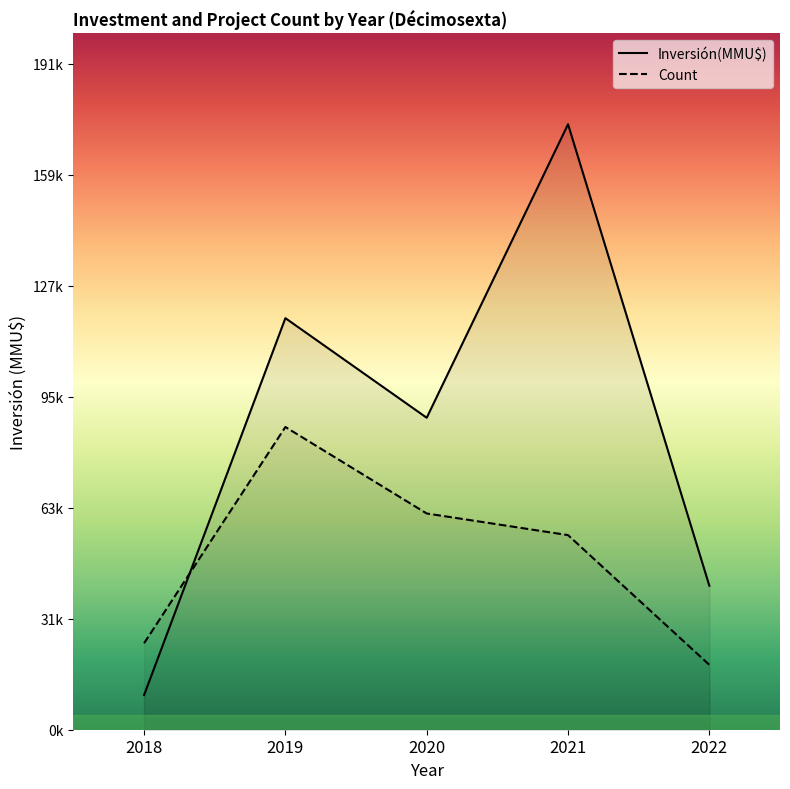

Where is Count nearest to the value 1?

2022